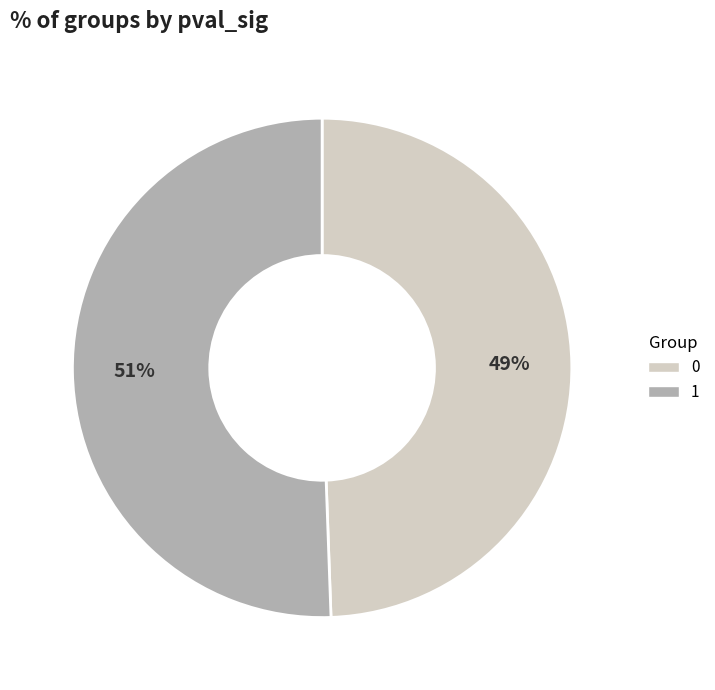

To the nearest percent, what is the average slice percentage?

50%